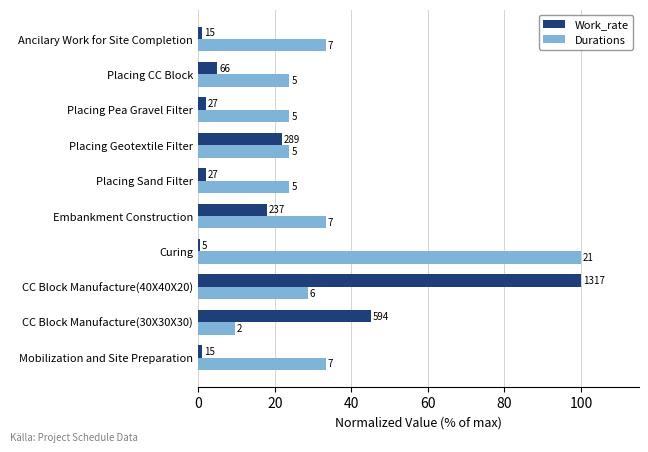

What is the maximum value shown in the chart?

100.0